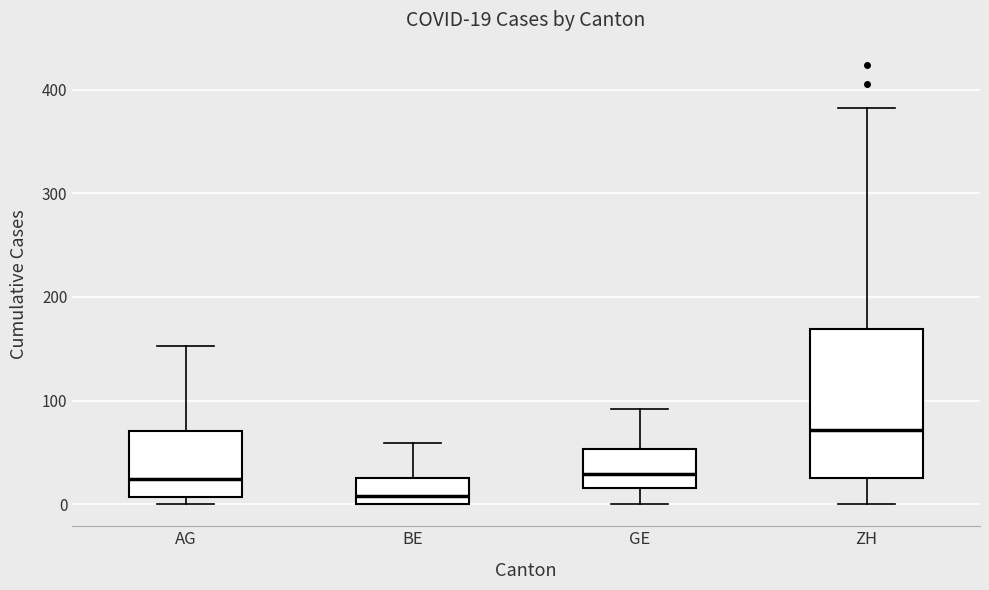

Which box is the tallest, from its lower edge to its upper edge?

ZH